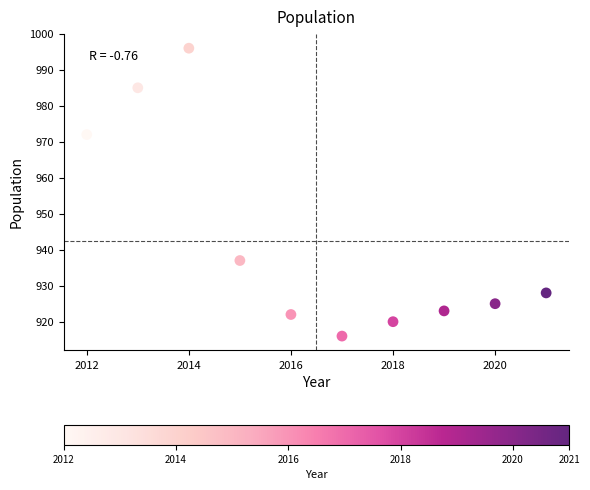

What is the average X value?

2016